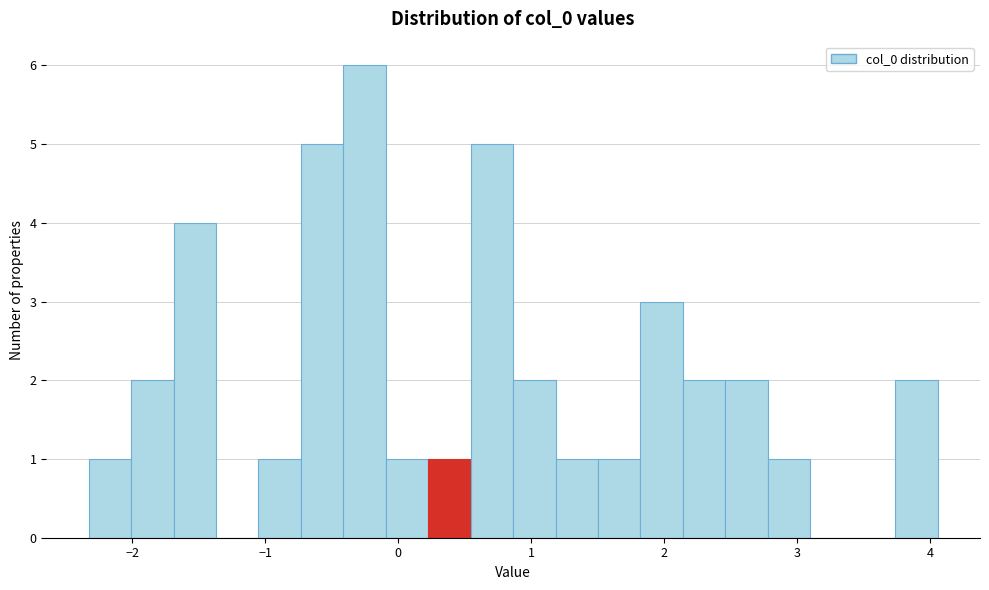

Around what value on the x-axis is the tallest bar? Give the approximate position of its centre, as read against the axis.

-0.3